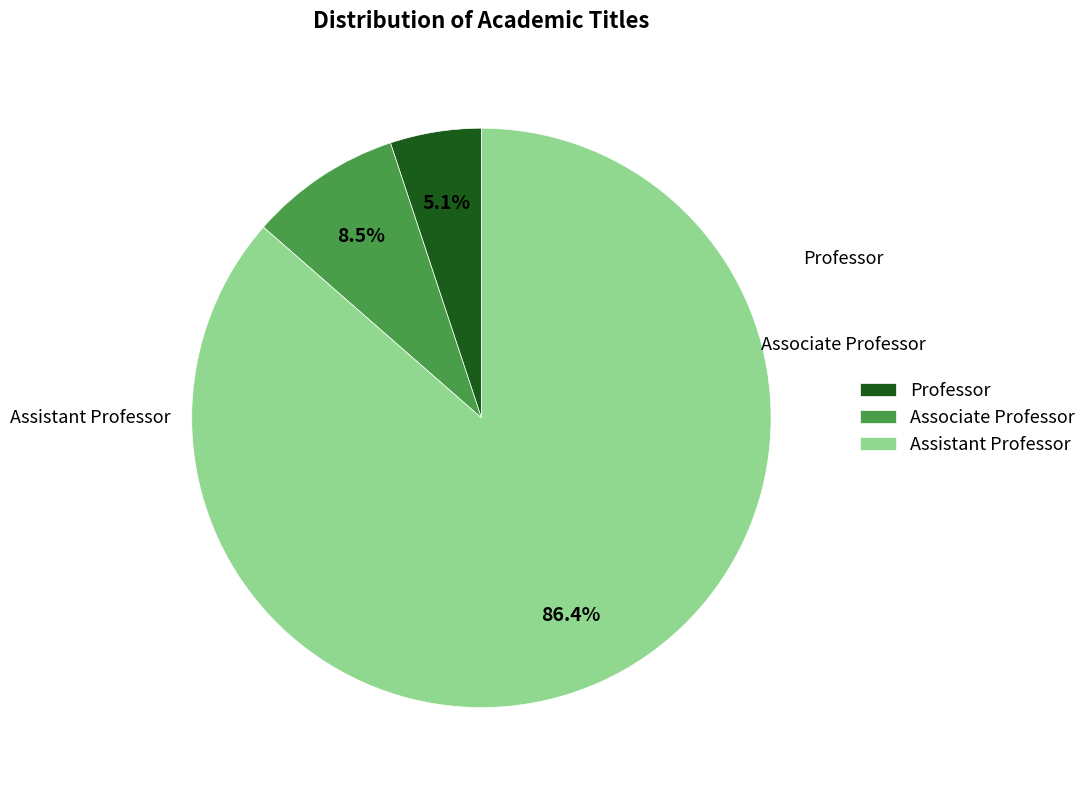

How much of the chart is everything except Professor?

94.9%